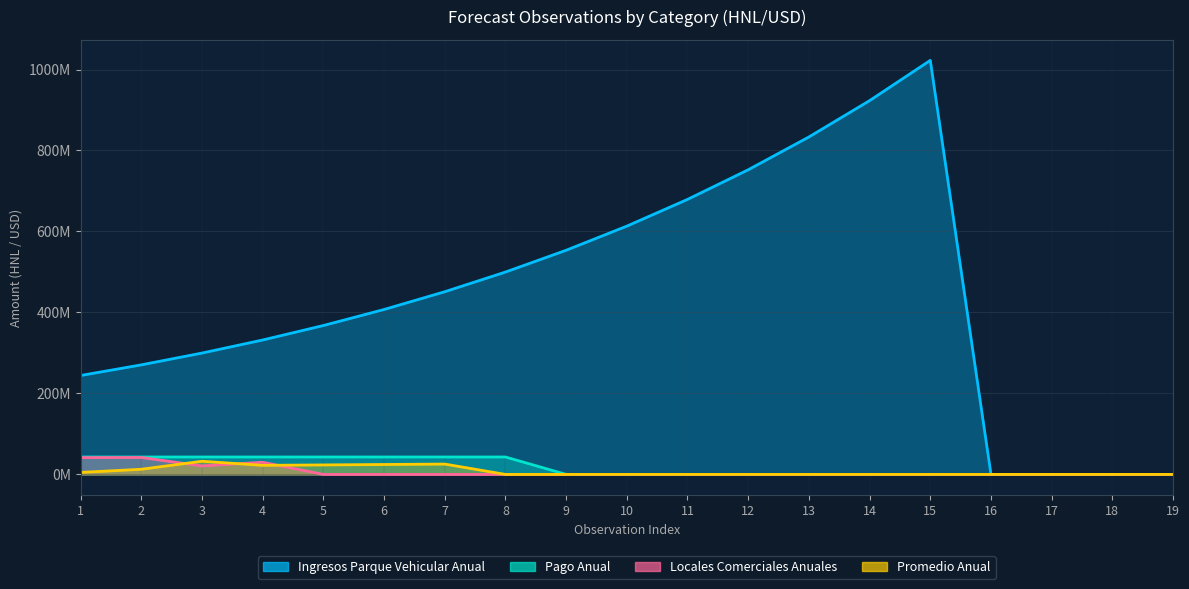

What is the value of the Promedio Anual point at the 2nd from the left?

12660824